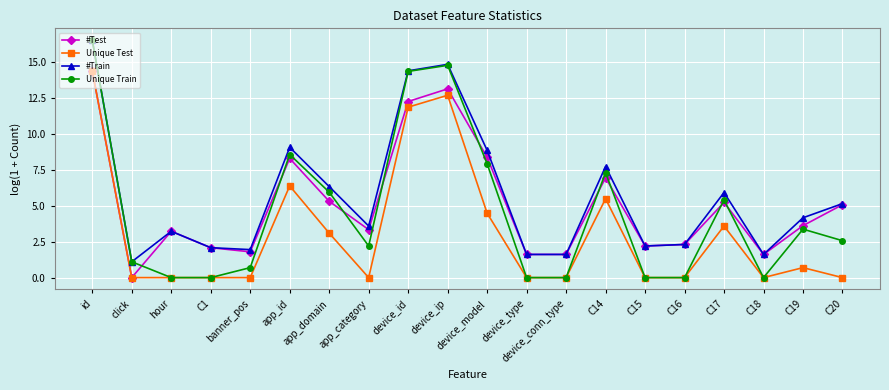

What is the label of the 19th point from the right?

click